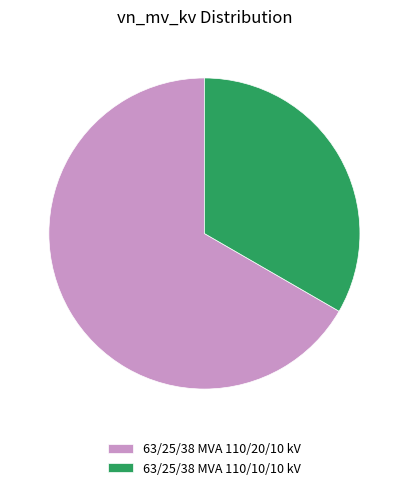

Count the number of slices in the pie.

2